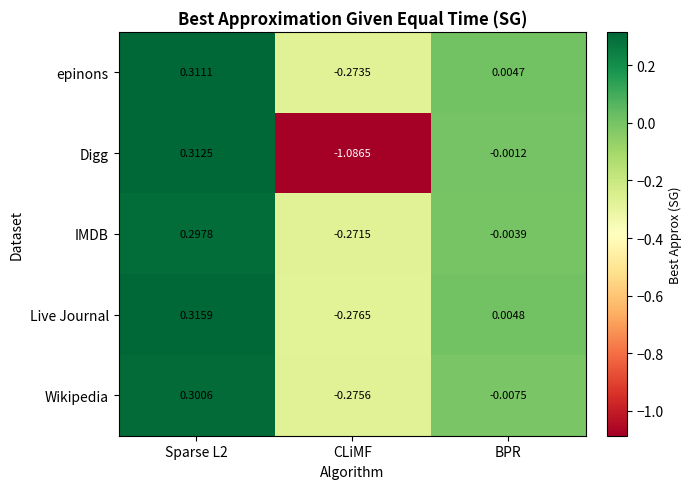

Which series has the largest range (max minus min)?

Digg